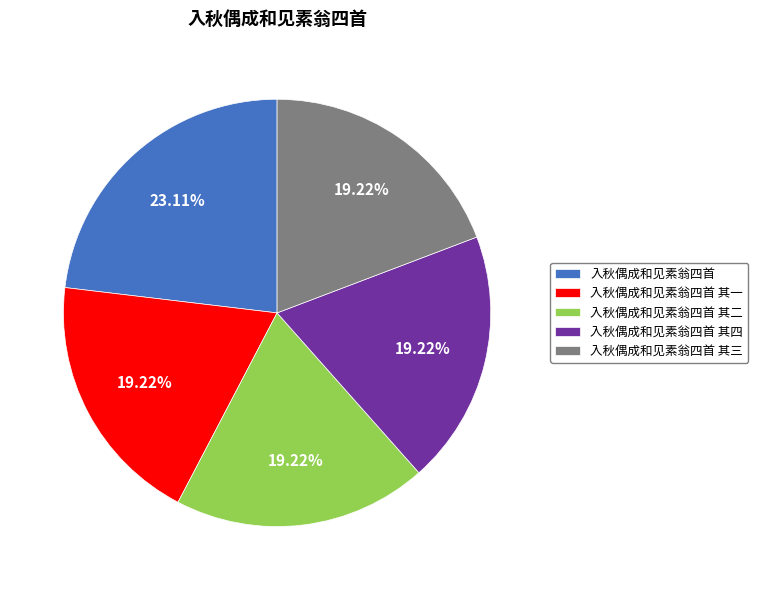

To the nearest percent, what is the combined percentage of 入秋偶成和见素翁四首 其三 and 入秋偶成和见素翁四首 其二?

38%